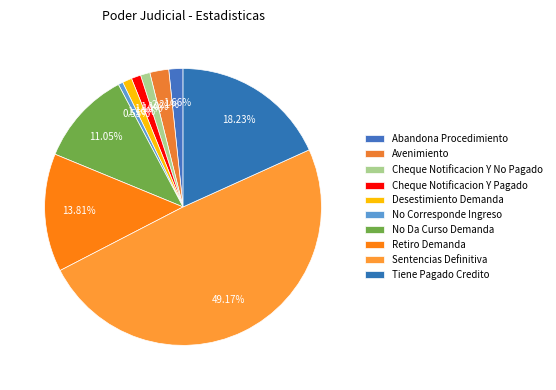

Does Sentencias Definitiva account for over 50% of the chart?

No